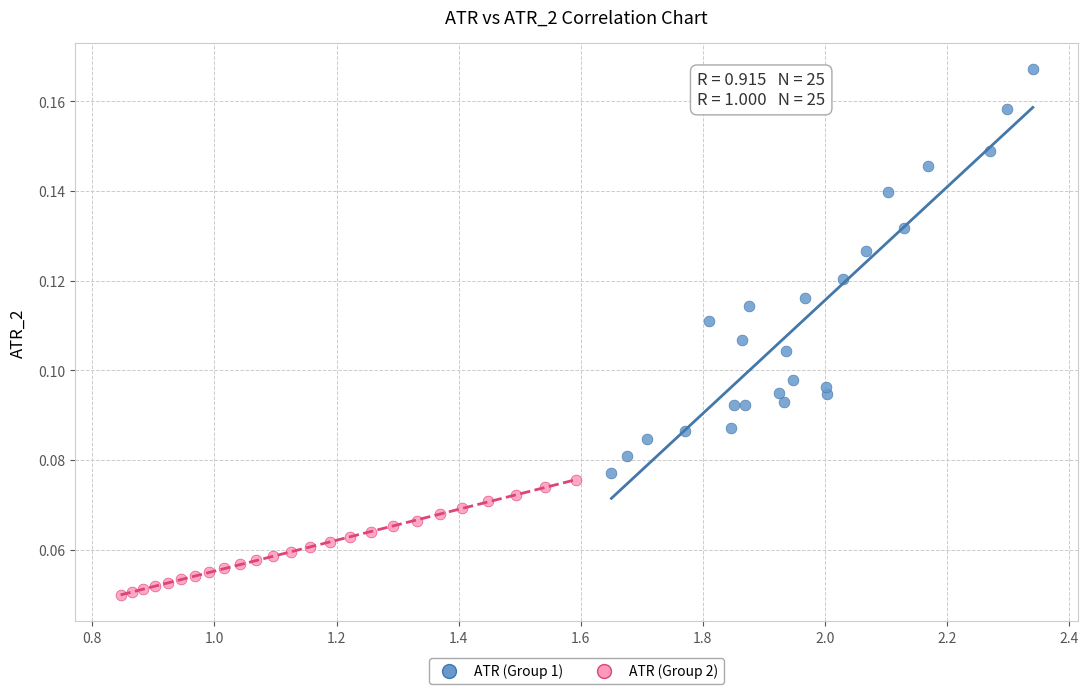

Which series reaches the minimum Y coordinate?

ATR (Group 2)